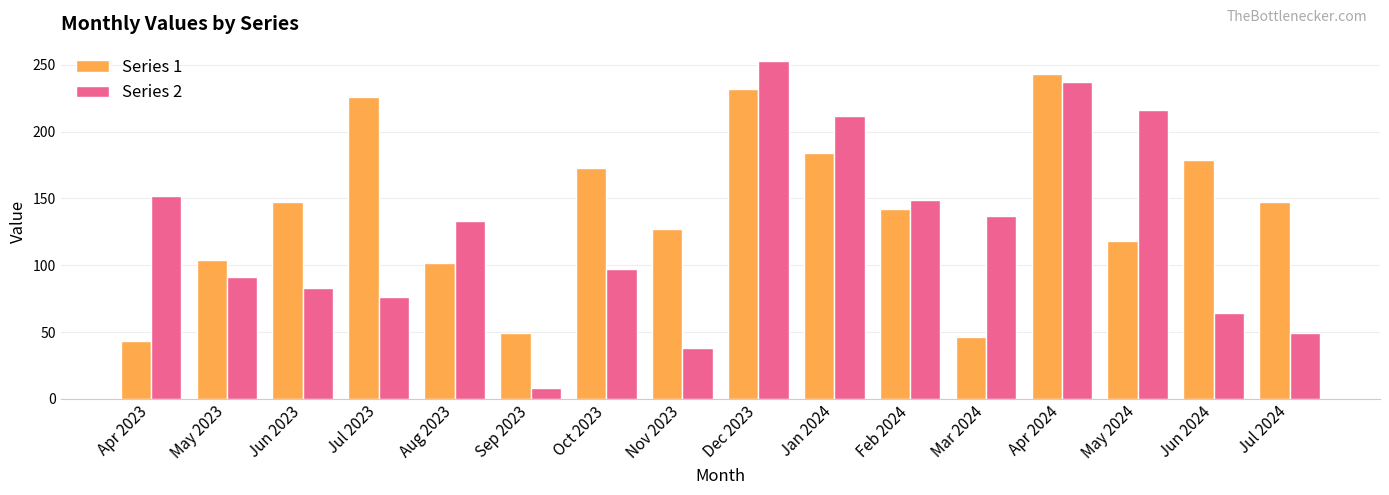

What is the label of the 8th bar from the right?

Dec 2023